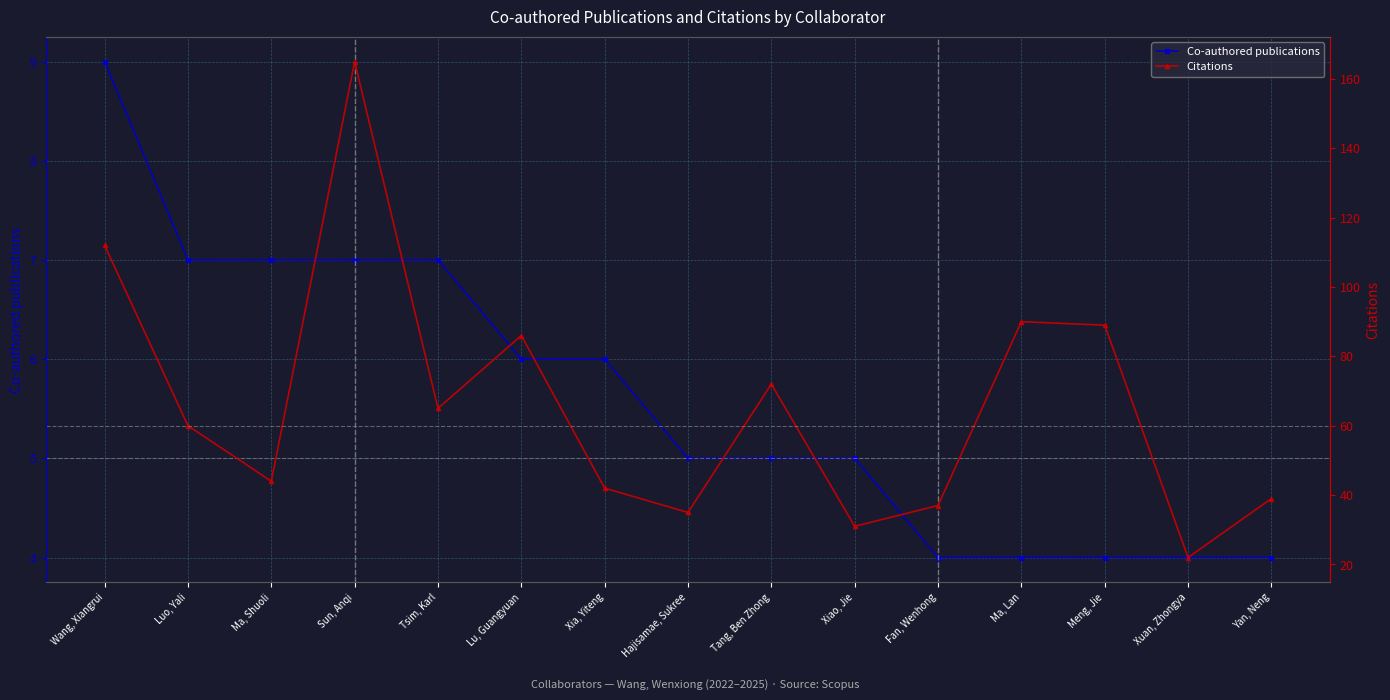

Which label corresponds to the largest value in the chart?

Sun, Anqi